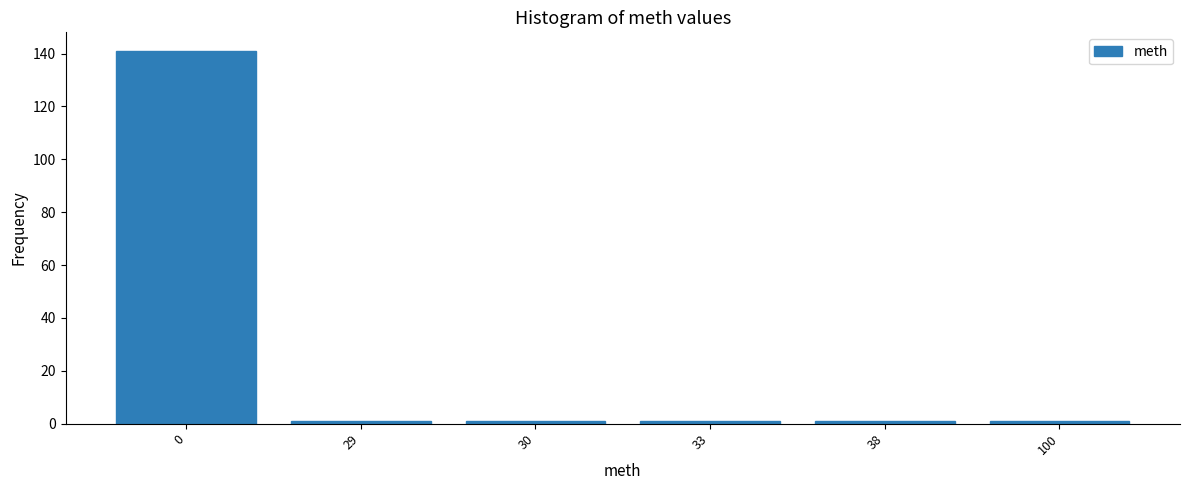

Reading left to right, transcribe all the data shown in this chart.

141	1	1	1	1	1